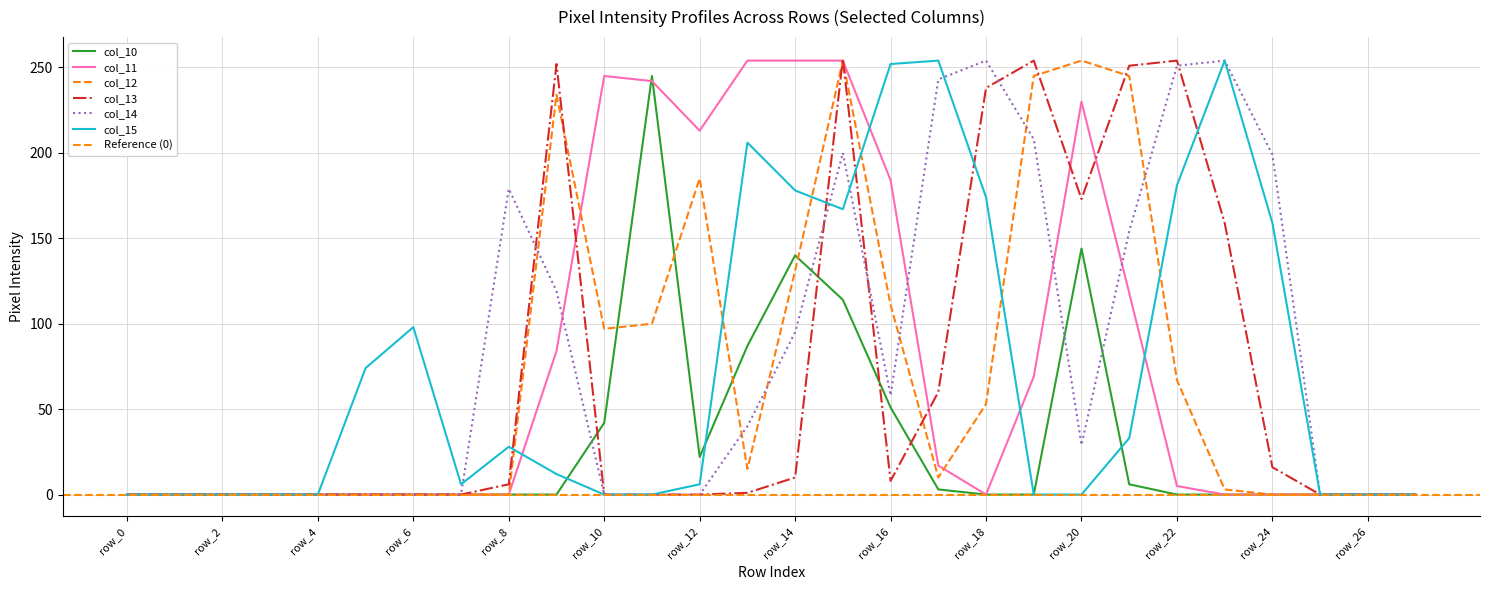

Reading right to left, transcribe all the data shown in this chart.

col_10: 0	0	0	0	0	0	6	144	0	0	3	51	114	140	87	22	245	42	0	0	0	0	0	0	0	0	0	0
col_11: 0	0	0	0	0	5	118	230	69	0	17	184	254	254	254	213	242	245	84	0	0	0	0	0	0	0	0	0
col_12: 0	0	0	0	3	67	245	254	245	53	10	111	254	131	15	185	100	97	234	0	0	0	0	0	0	0	0	0
col_13: 0	0	0	16	159	254	251	173	254	238	60	8	255	10	1	0	0	0	252	6	0	0	0	0	0	0	0	0
col_14: 0	0	0	199	254	251	154	29	208	254	243	58	200	95	40	0	0	0	119	179	0	0	0	0	0	0	0	0
col_15: 0	0	0	159	254	181	33	0	0	174	254	252	167	178	206	6	0	0	12	28	6	98	74	0	0	0	0	0